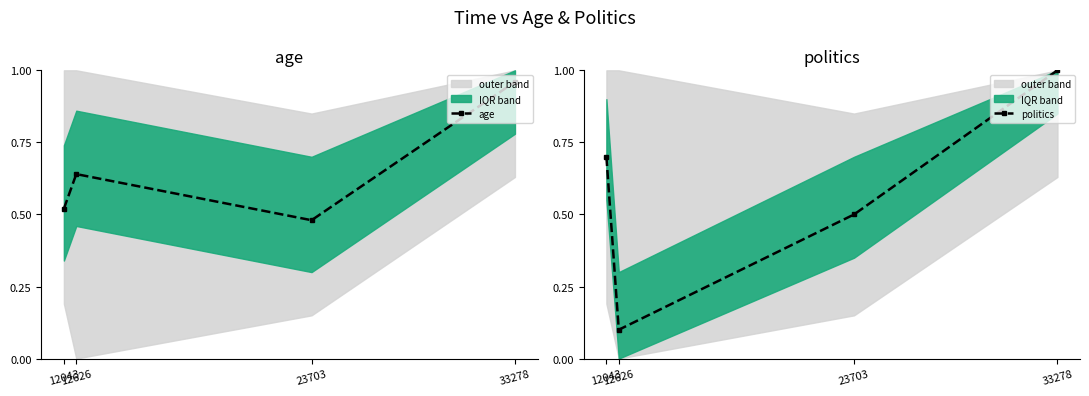

Rank the series by their maximum value, from lowest to highest.

age, politics